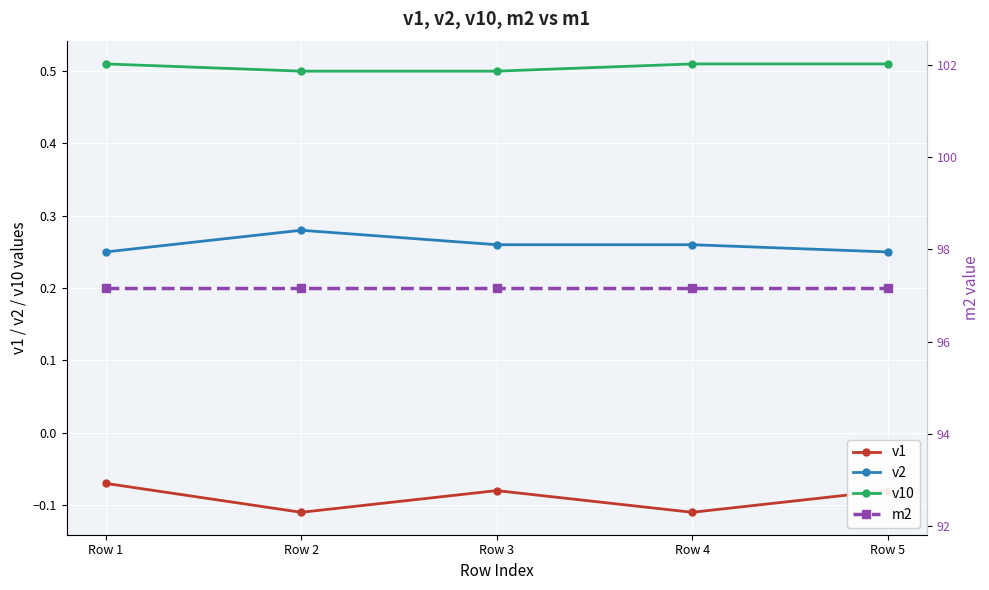

Where is v1 nearest to the value 0?

Row 1